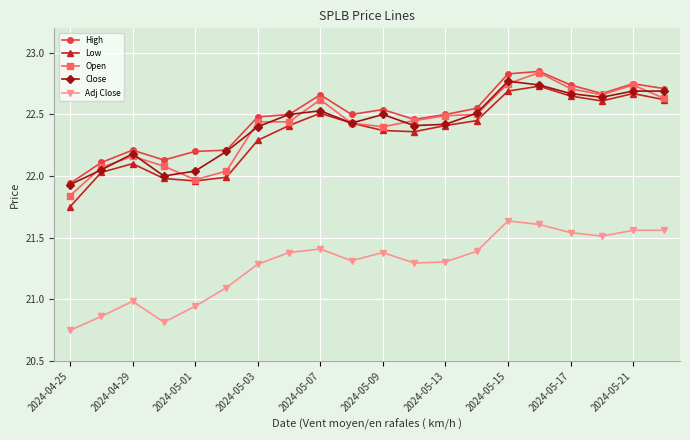

True or false: Adj Close has more than 2 interior local peaks.

True